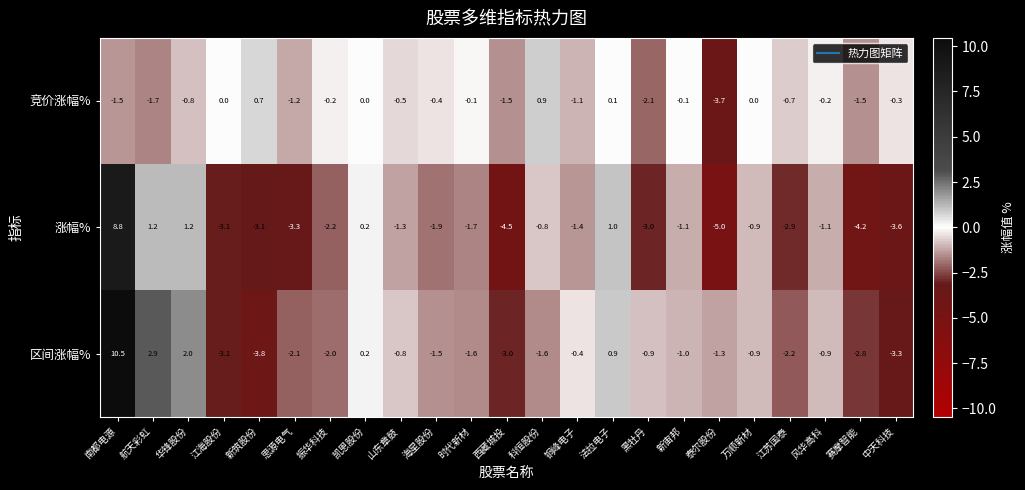

What is the smallest value displayed?

-5.0